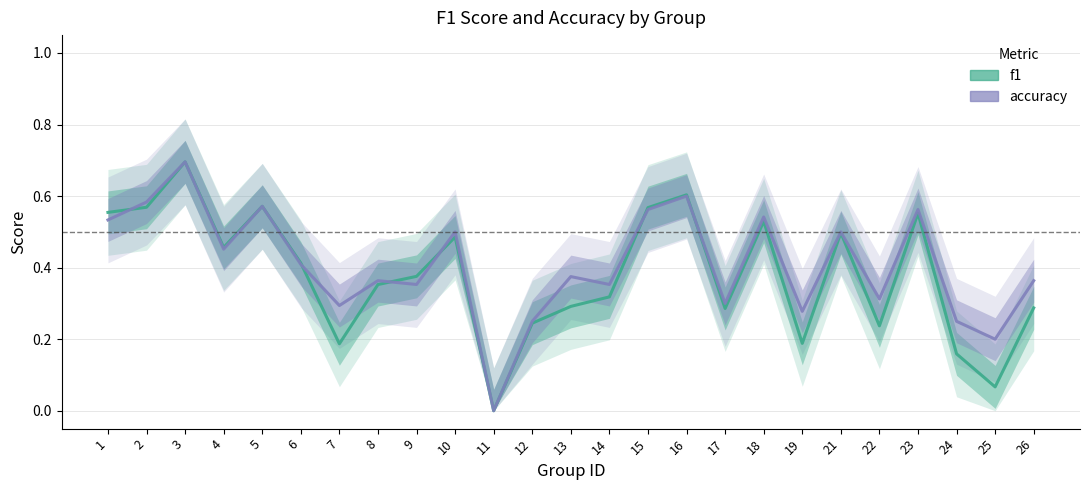

At which category does f1 reach its first local valley?

4